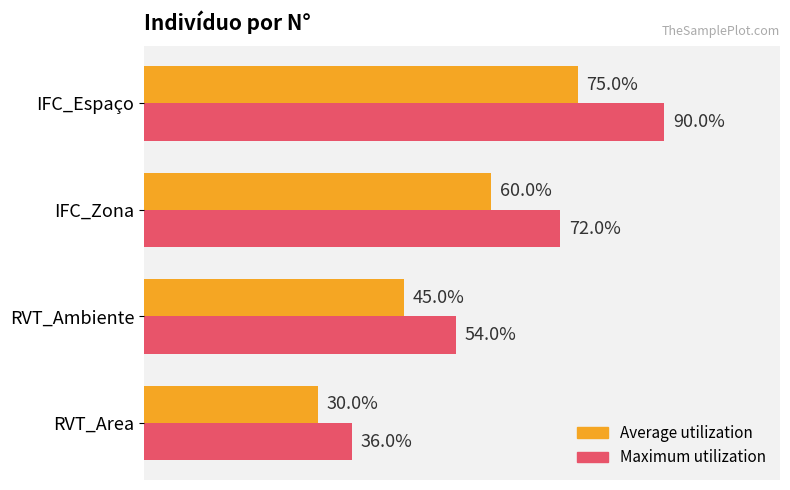

Which series has the largest range (max minus min)?

Maximum utilization